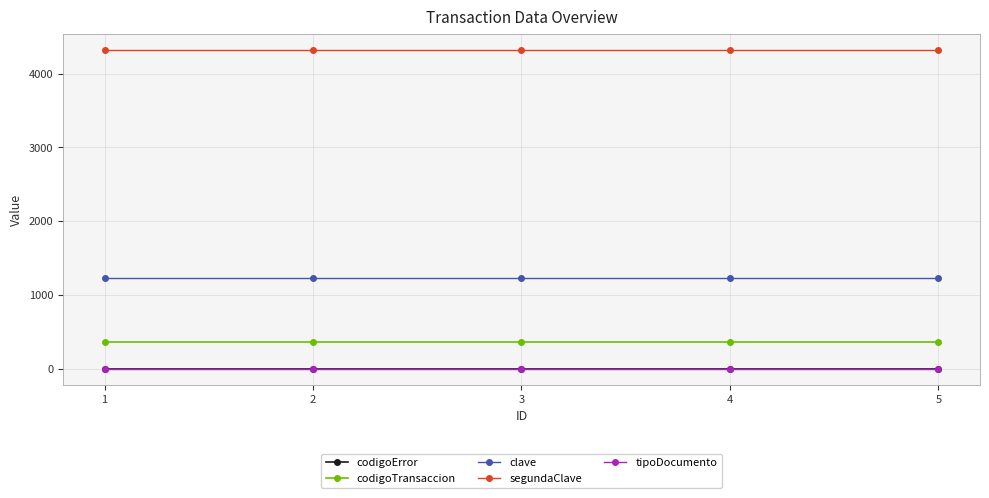

True or false: segundaClave has a value of 4321 at 2.

True